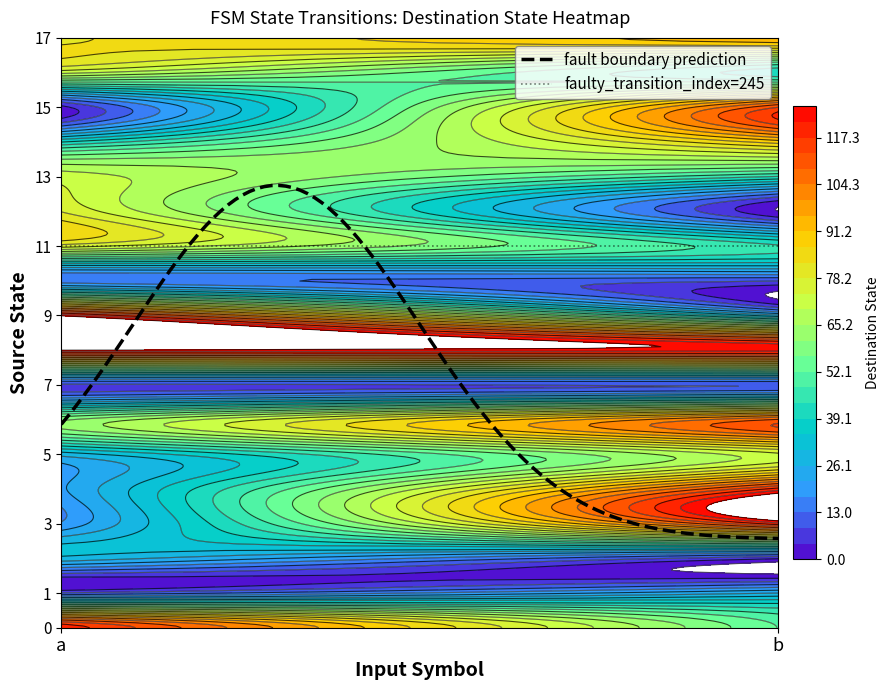

Is the value of 16 at b greater than the value of 3 at a?

Yes